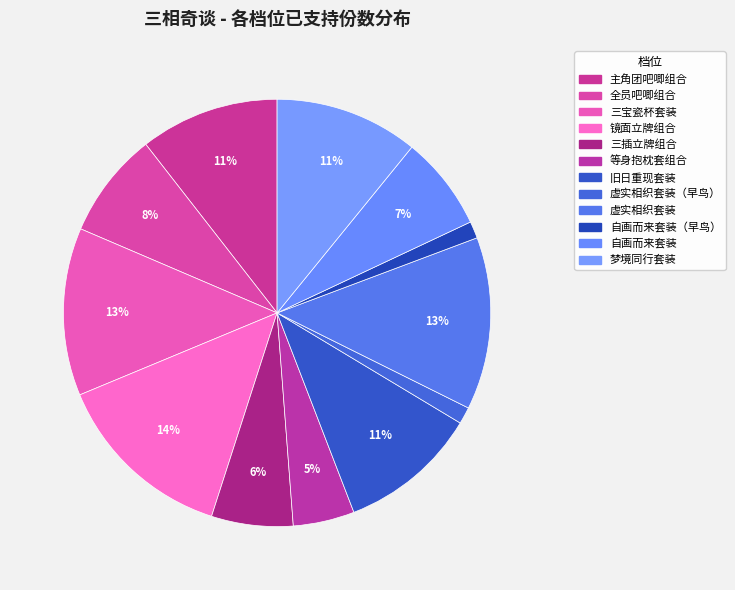

How much of the chart is everything except 虚实相织套装（早鸟）?

98.7%